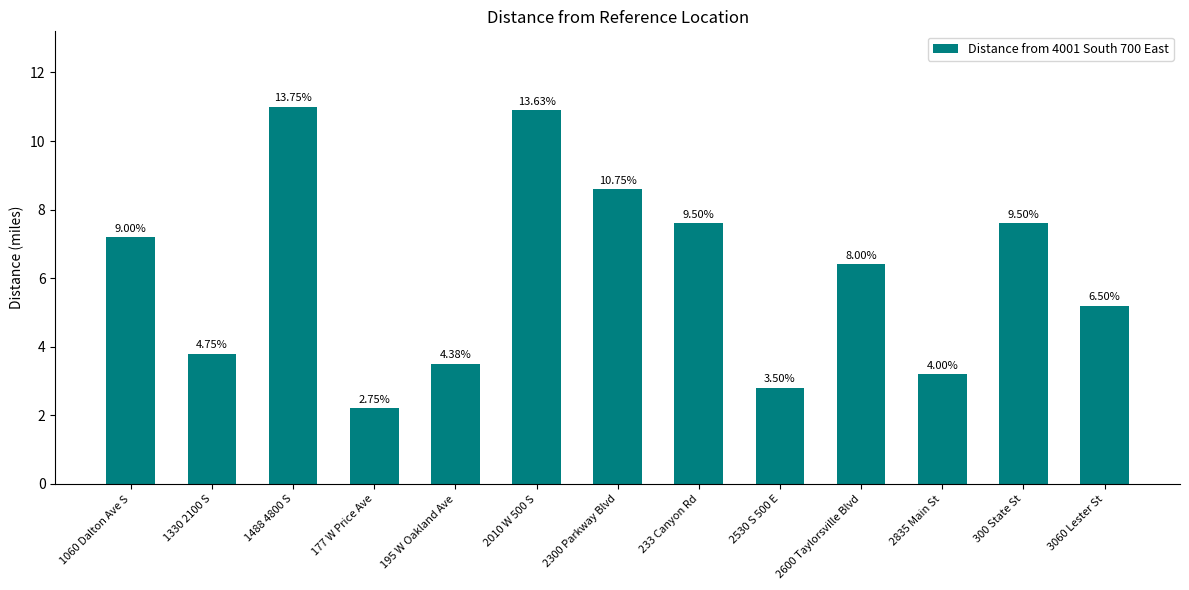

How many bars are there in total?

13